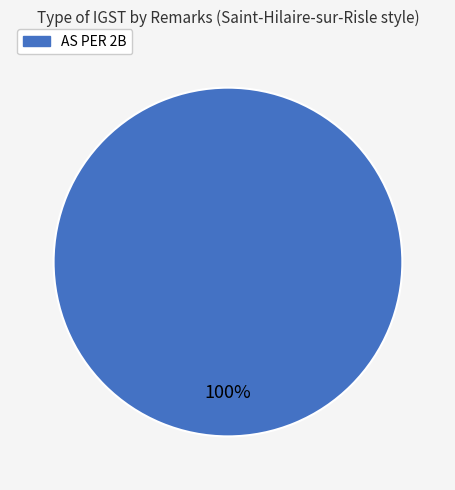

Does any single category account for the majority?

Yes